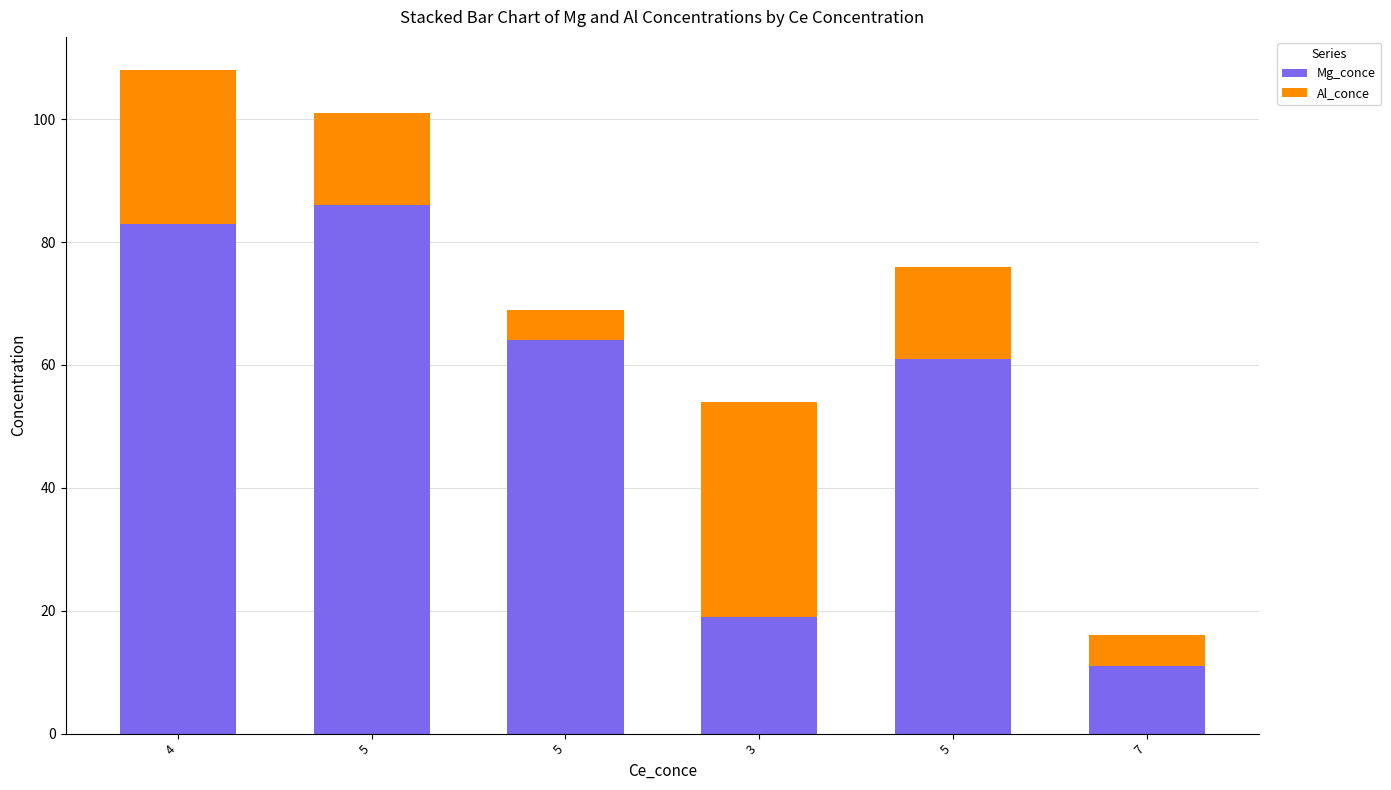

Which has a higher value, 3 or 5?

5